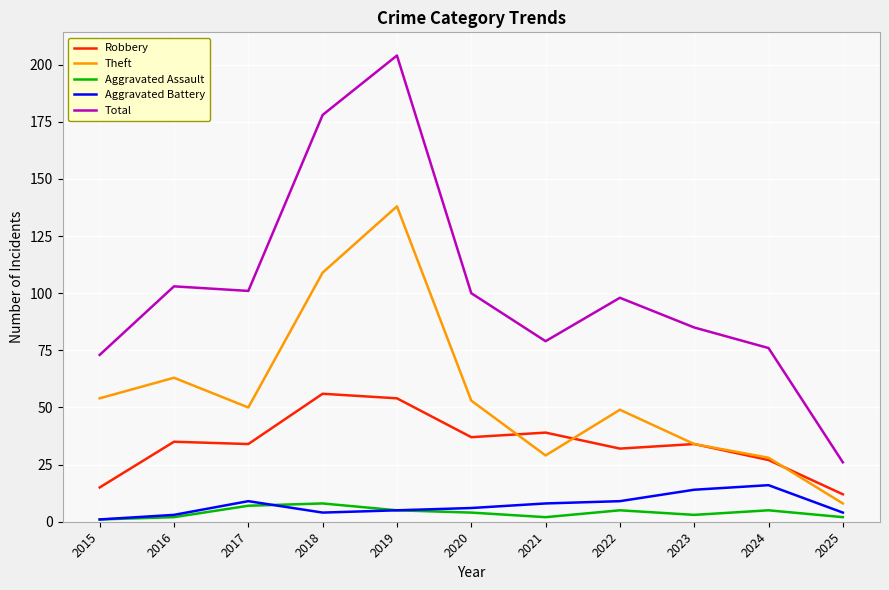

At which category is the sum across all series the highest?

2019